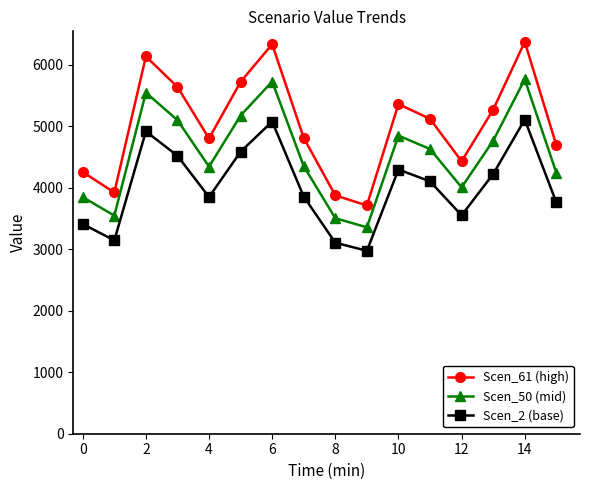

What is the value of the Scen_50 (mid) point at the 14th from the left?

4764.0